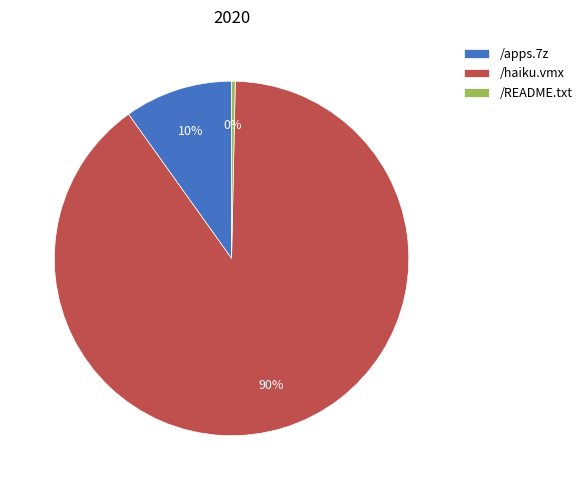

What is the majority slice?

/haiku.vmx